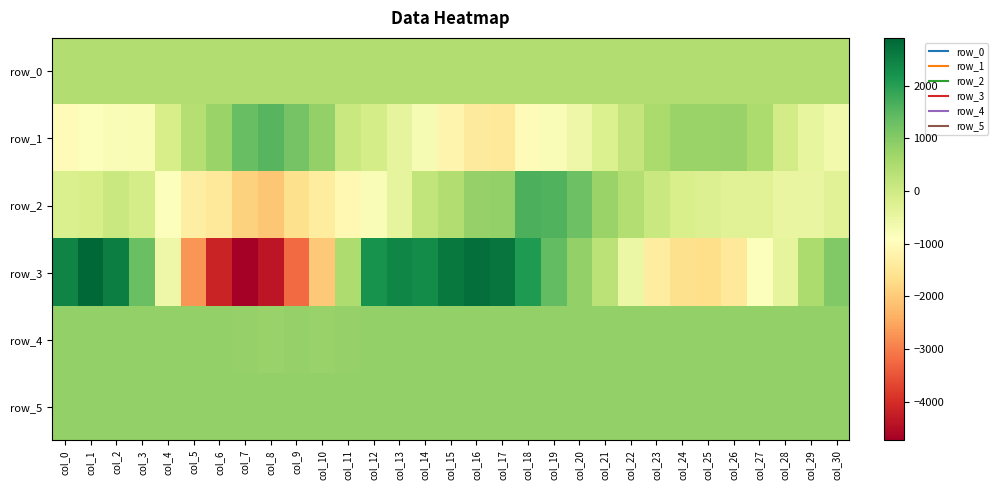

Reading left to right, extract all data points from this chart.

row_0: 430.6	430.6	430.7	430.7	430.8	430.8	430.9	430.9	431.0	431.0	431.1	431.1	431.2	431.2	431.3	431.3	431.4	431.4	431.5	431.5	431.6	431.6	431.7	431.7	431.8	431.8	431.9	431.9	432.0	432.0	432.1
row_1: -1000.0	-873.0	-822.0	-770.0	-116.0	379.0	738.0	1348.0	1507.0	1188.0	842.0	87.0	-104.0	-431.0	-758.0	-1161.0	-1410.0	-1439.0	-973.0	-818.0	-578.0	-210.0	184.0	534.0	747.0	747.0	759.0	504.0	-73.0	-445.0	-660.0
row_2: -182.0	-132.0	87.0	-98.0	-876.0	-1312.0	-1431.0	-1877.0	-2055.0	-1645.0	-1370.0	-1064.0	-803.0	-427.0	201.0	435.0	809.0	829.0	1651.0	1588.0	1278.0	750.0	407.0	73.0	-142.0	-233.0	-291.0	-294.0	-491.0	-480.0	-289.0
row_3: 2431.0	2906.0	2534.0	1309.0	-557.0	-2721.0	-4163.0	-4731.0	-4365.0	-3212.0	-2034.0	487.0	2192.0	2412.0	2338.0	2610.0	2785.0	2690.0	2081.0	1392.0	828.0	292.0	-539.0	-1345.0	-1645.0	-1679.0	-1467.0	-877.0	-408.0	514.0	1037.0
row_4: 828.0	835.0	834.0	835.0	830.0	841.0	837.0	807.0	780.0	788.0	787.0	797.0	818.0	832.0	828.0	822.0	825.0	830.0	836.0	837.0	834.0	836.0	833.0	830.0	832.0	829.0	828.0	819.0	821.0	823.0	822.0
row_5: 827.0	831.0	831.0	826.0	828.0	833.0	831.0	836.0	827.0	830.0	828.0	826.0	828.0	825.0	828.0	824.0	825.0	825.0	828.0	833.0	833.0	832.0	823.0	827.0	830.0	828.0	826.0	827.0	824.0	825.0	824.0